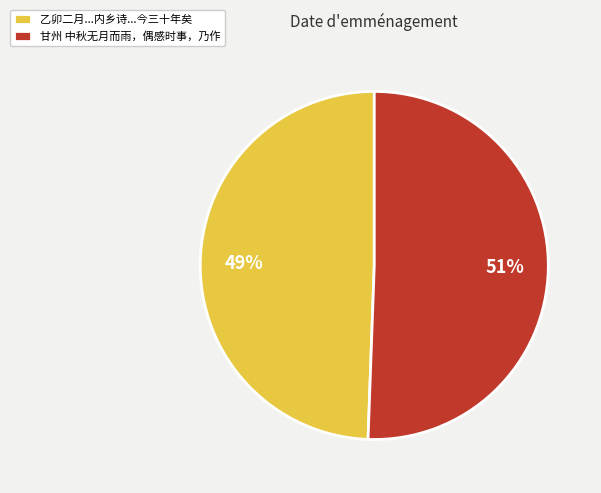

Is it true that 甘州 中秋无月而雨，偶感时事，乃作 is 45% of the pie?

False